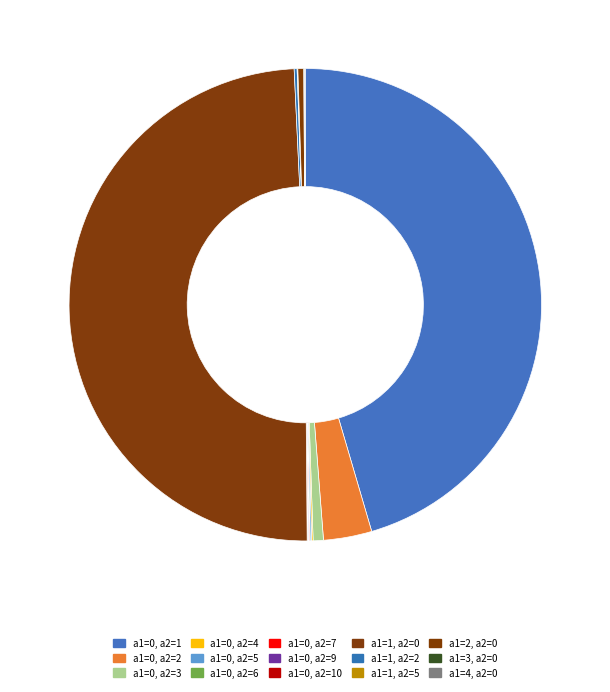

What is the largest slice in the pie chart?

a1=1, a2=0